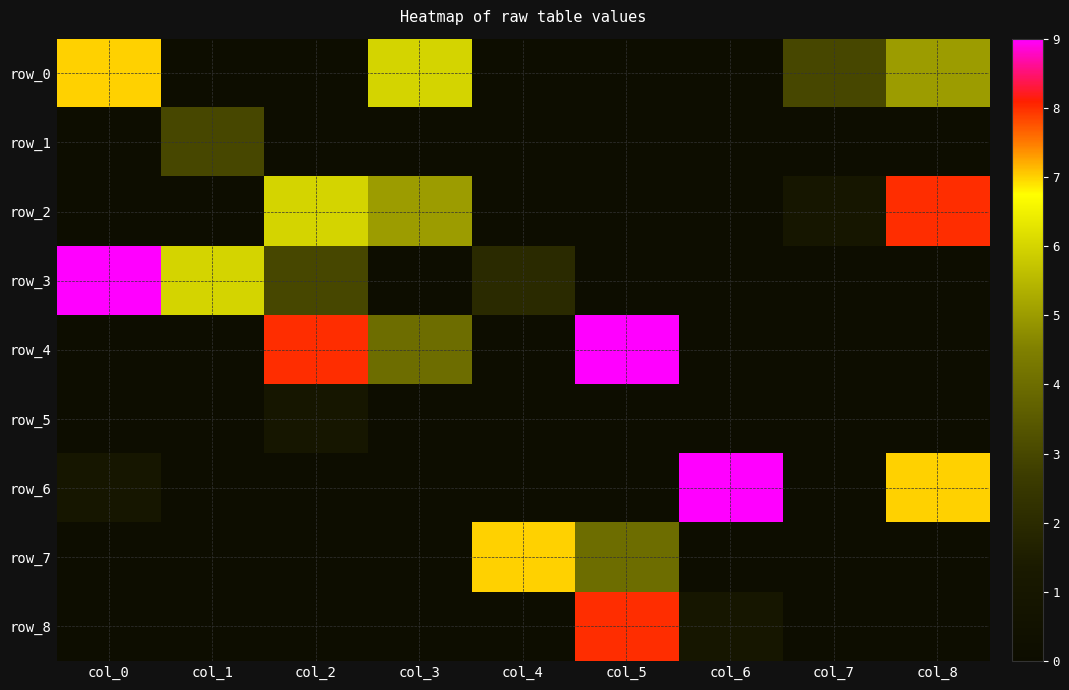

Rank the series by their maximum value, from lowest to highest.

row_5, row_1, row_0, row_7, row_2, row_8, row_3, row_4, row_6